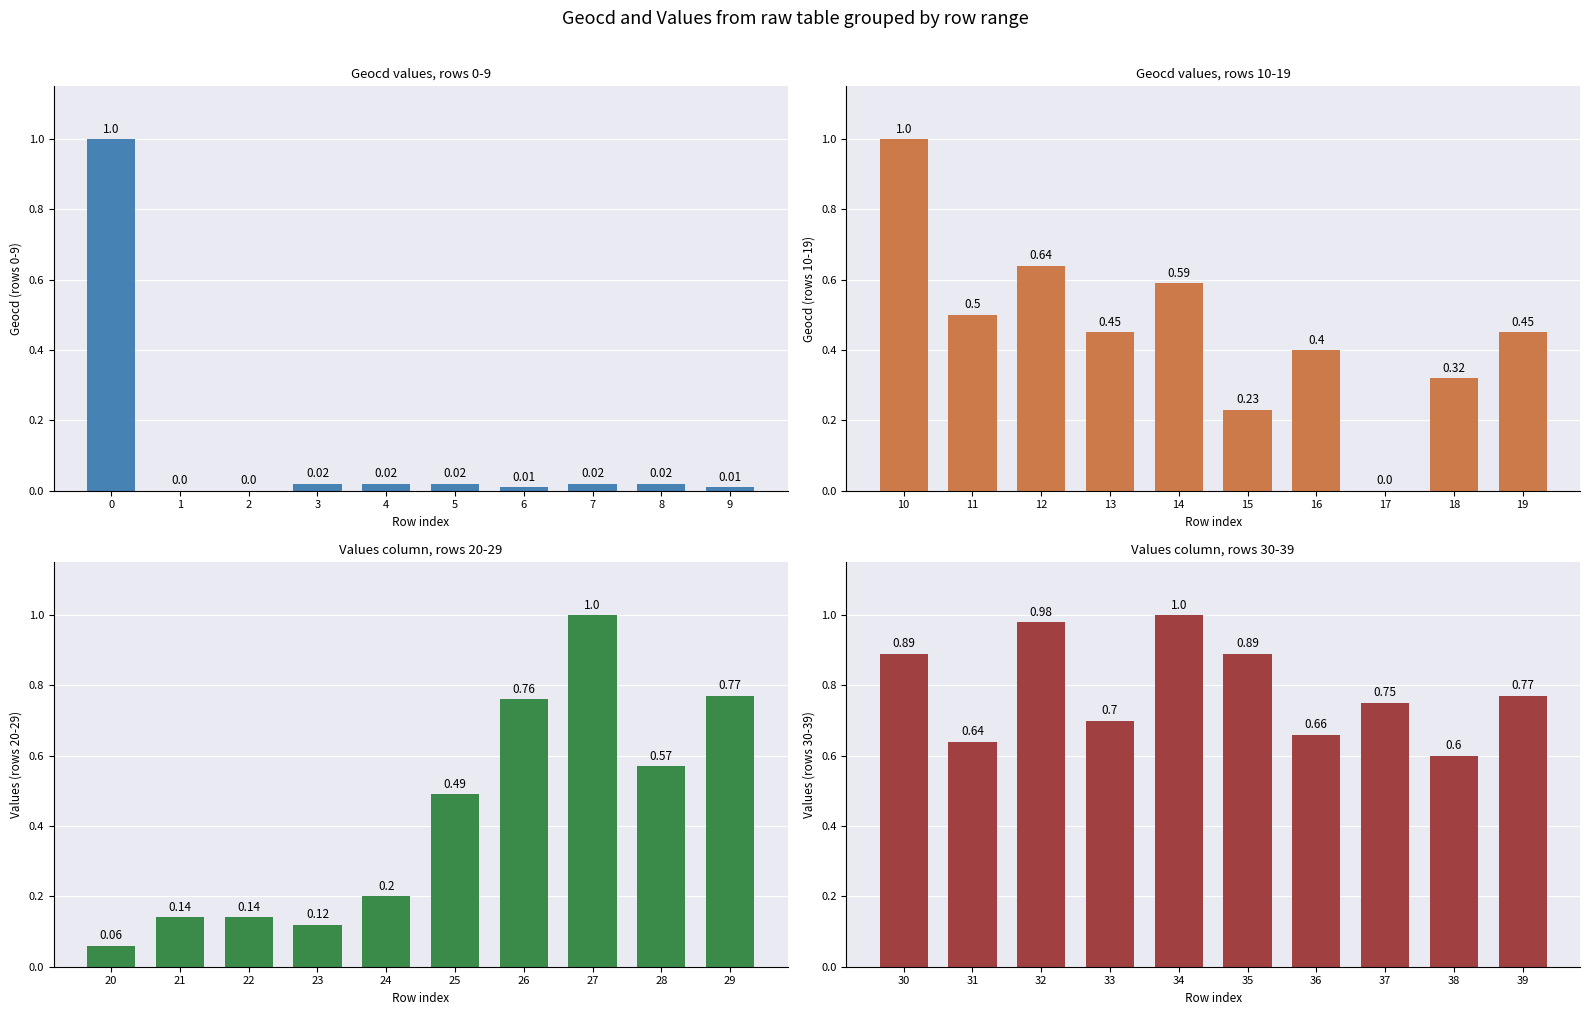

What is the greatest value displayed?

1.0